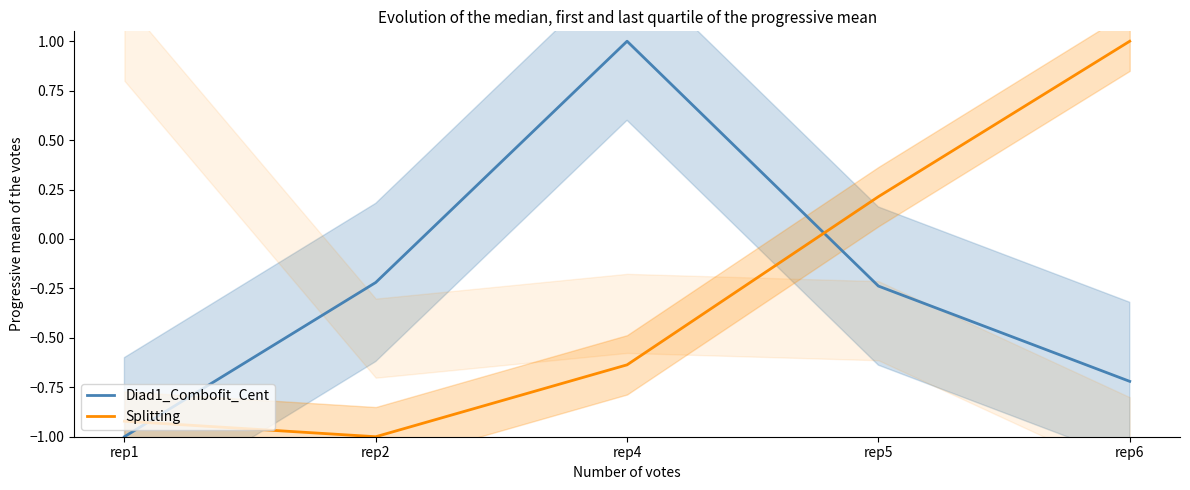

Where do Splitting and Diad1_Combofit_Cent first cross each other?

rep1 and rep2